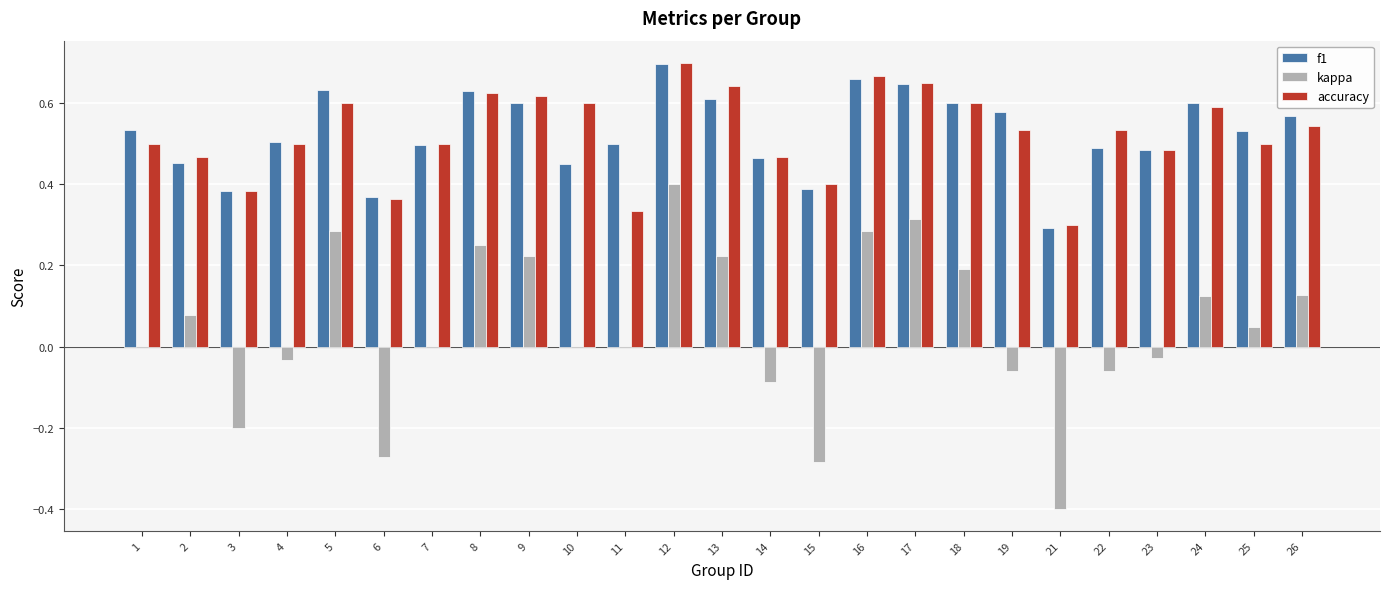

What are all the series names shown in the legend?

f1, kappa, accuracy